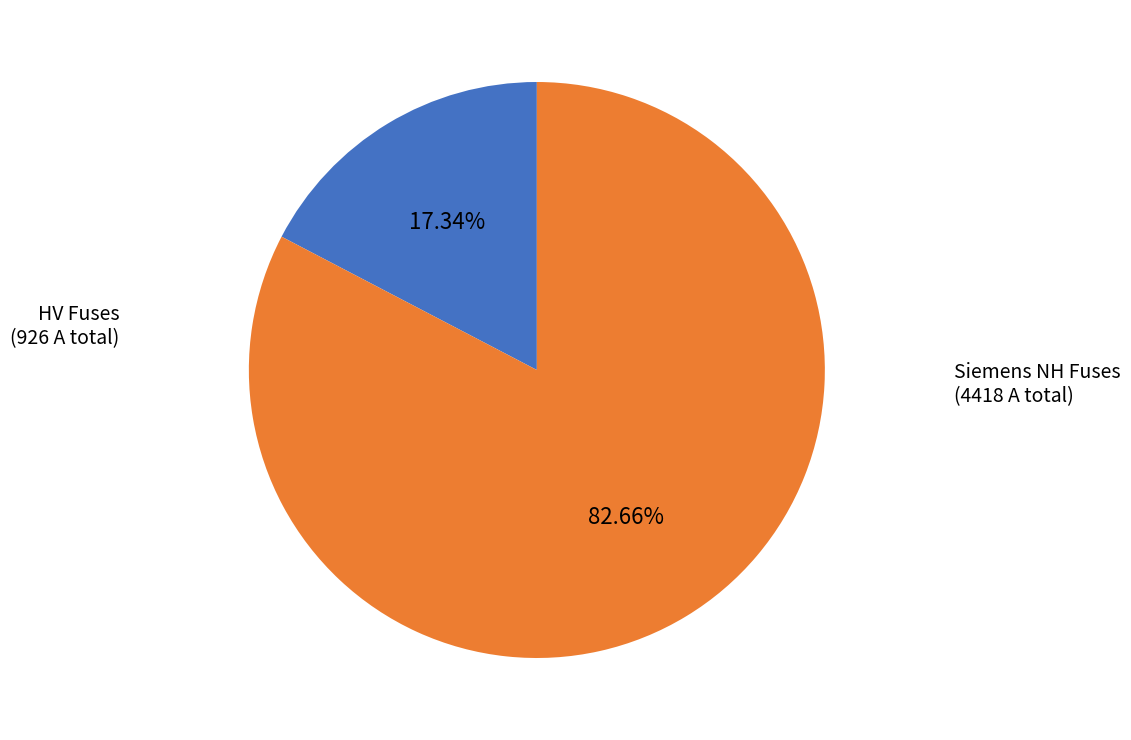

Which category has the smallest portion of the pie?

HV Fuses